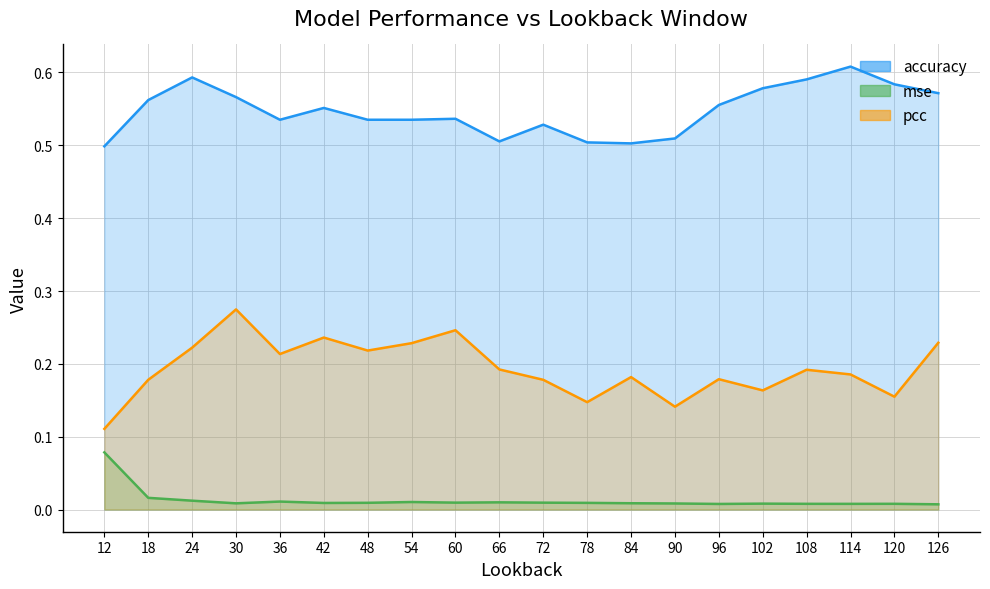

How many lines are shown in the chart?

3